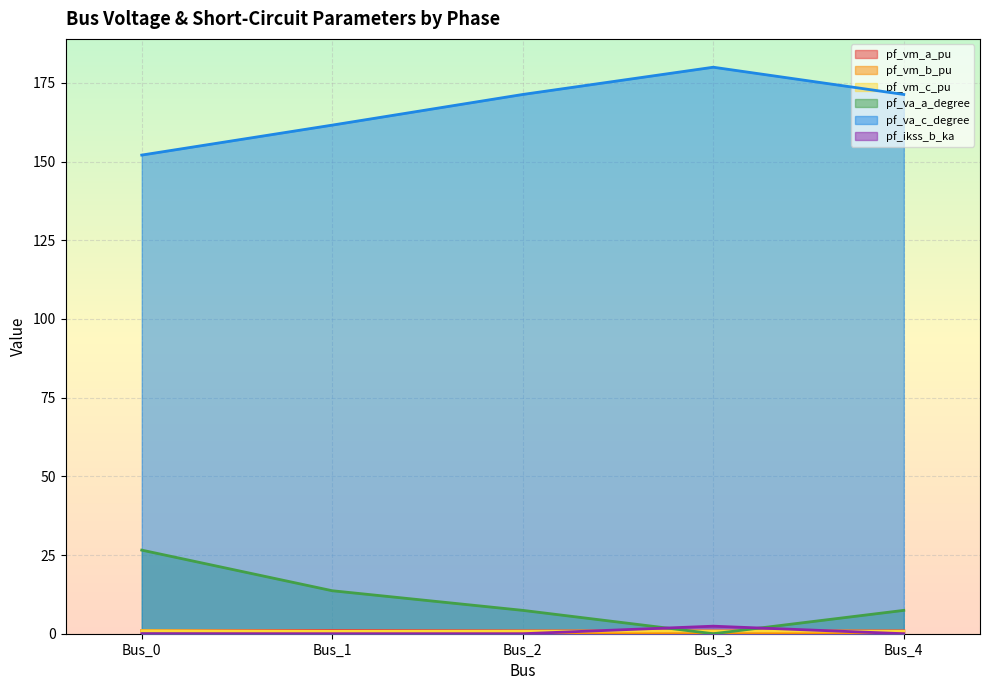

Rank the series at Bus_2 from lowest to highest value.

pf_ikss_b_ka, pf_vm_b_pu, pf_vm_c_pu, pf_vm_a_pu, pf_va_a_degree, pf_va_c_degree